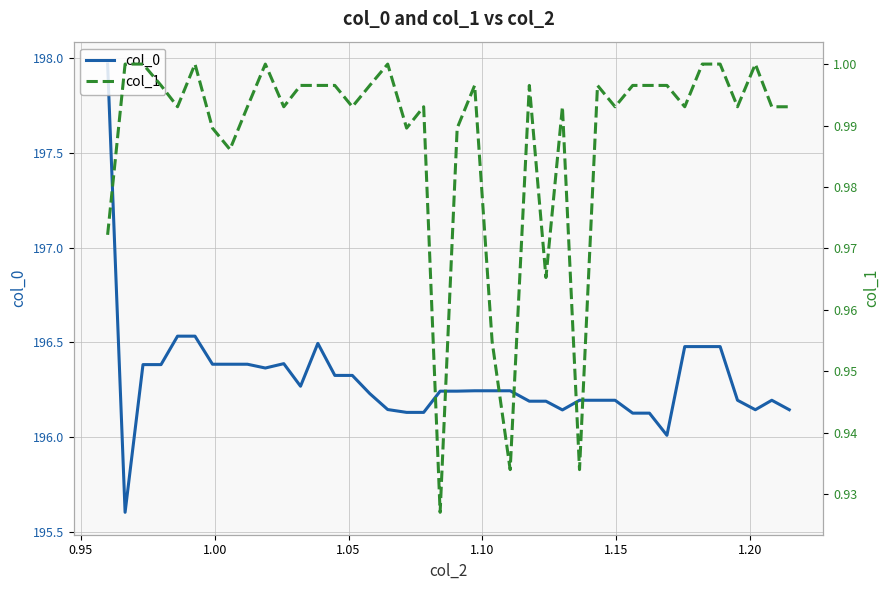

What is the difference between the maximum and minimum values in the col_1 series?

0.1